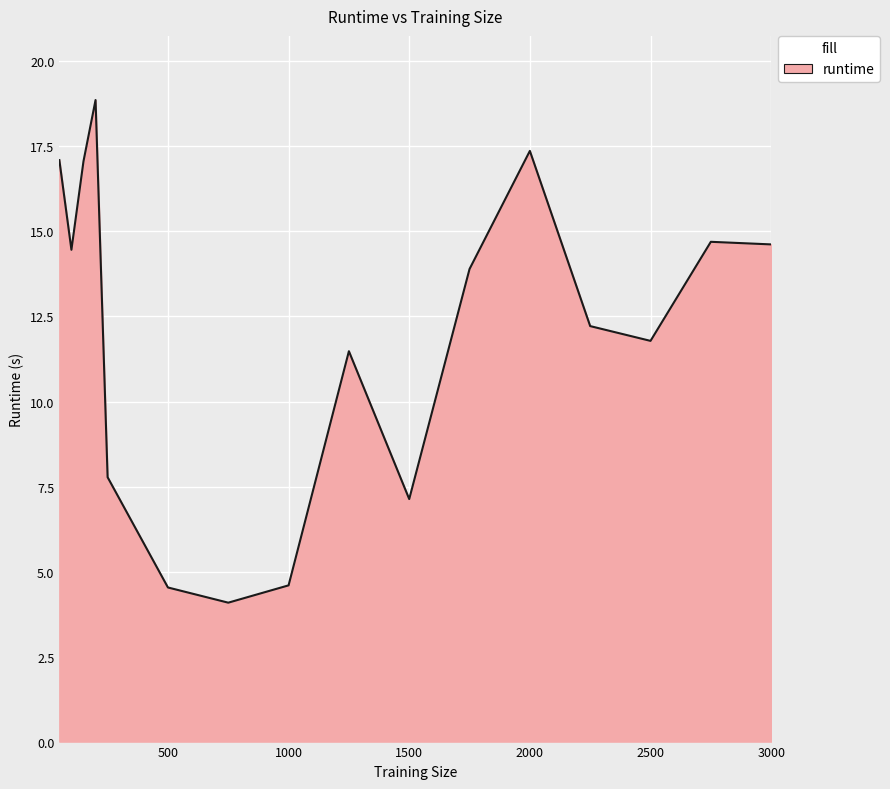

How many interior local valleys (lower than both neighbors) does the data have?

4